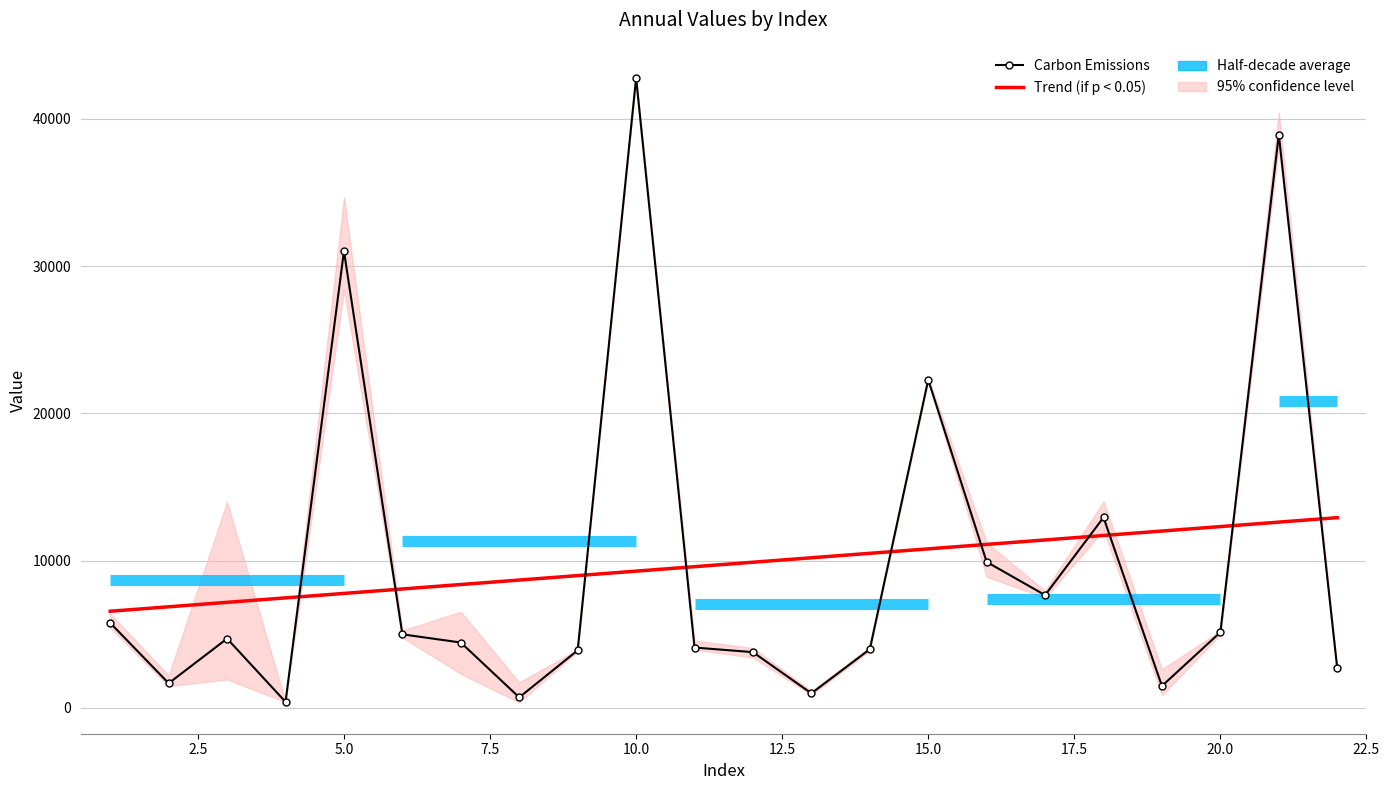

The value of col_1 at 15.0 is 36368.3. True or false?

False